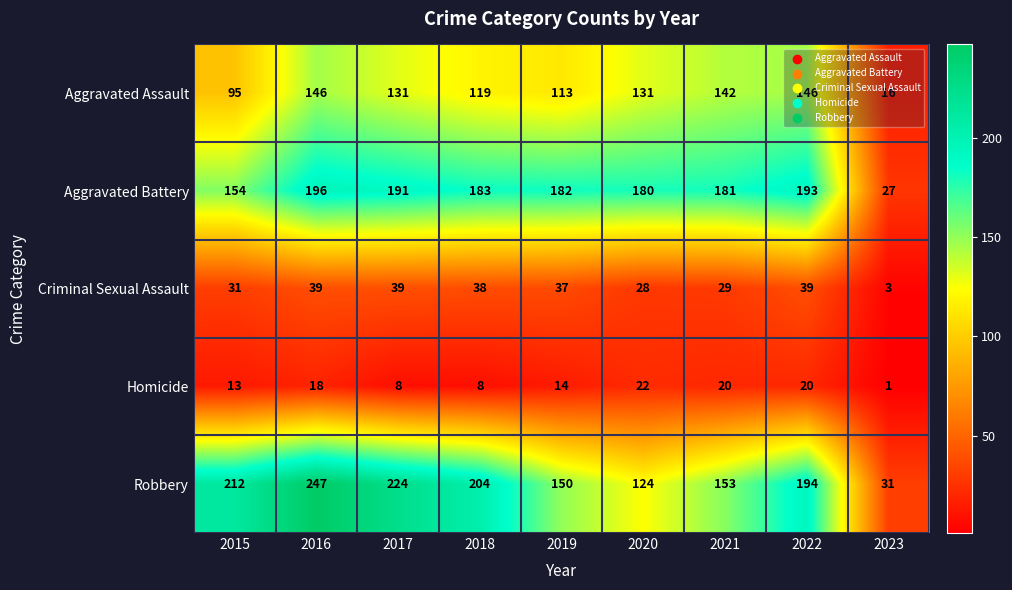

Which series changed the most between 2017 and 2020?

Robbery